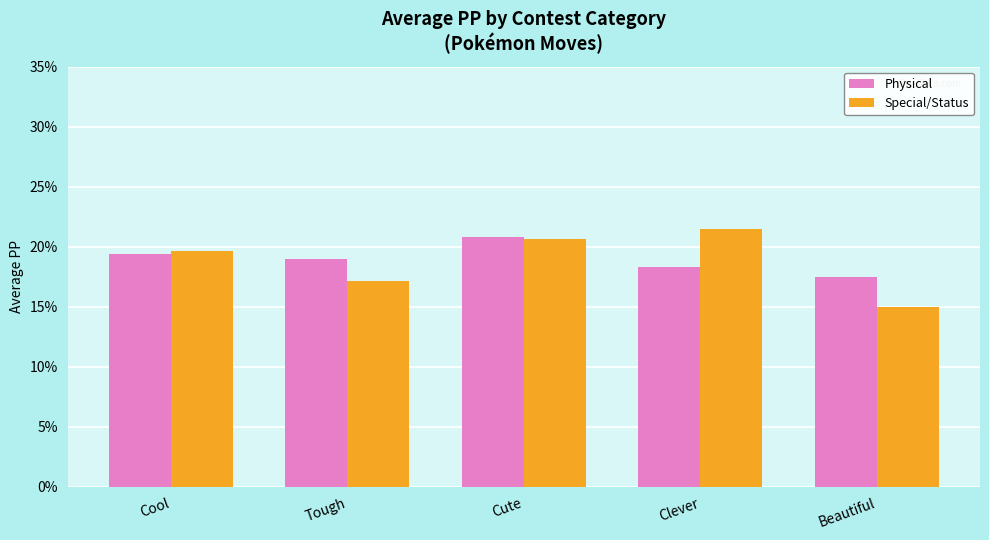

Reading left to right, extract all data points from this chart.

Physical: 19.4	19.0	20.8	18.3	17.5
Special/Status: 19.6	17.2	20.6	21.5	15.0